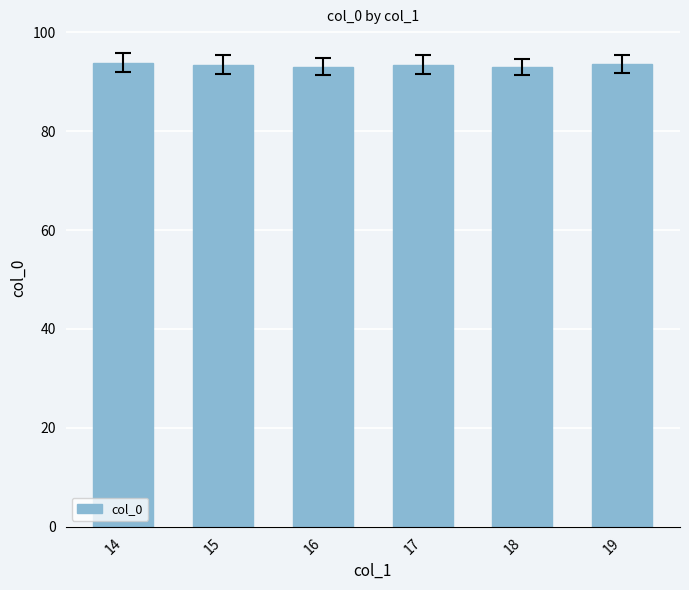

What is the change in value from 16 to 17?

+0.5